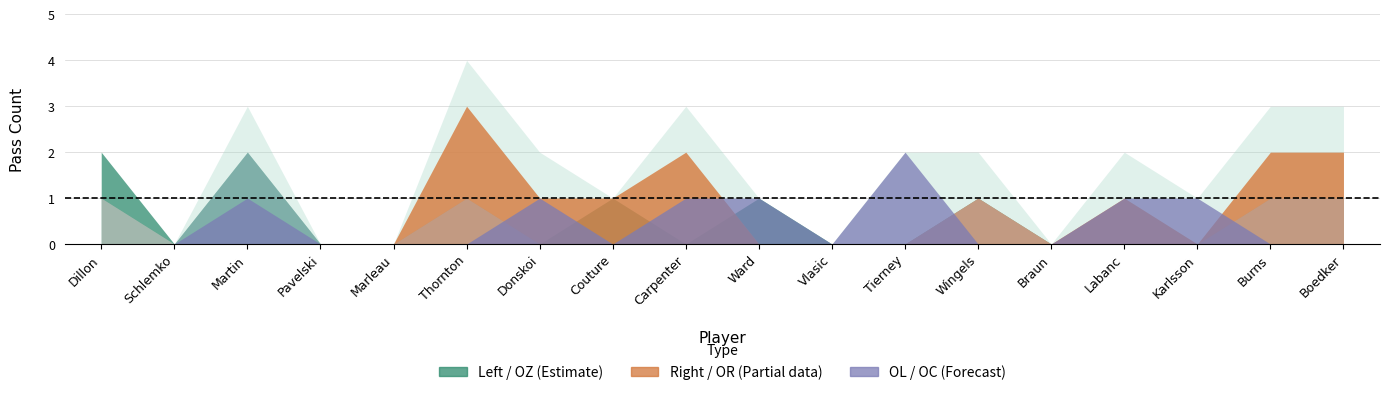

What is the label of the 16th point from the right?

Martin